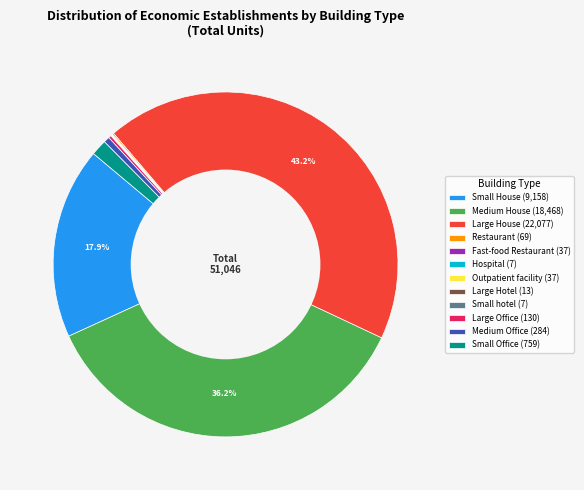

To the nearest percent, what portion does Large House represent?

43%